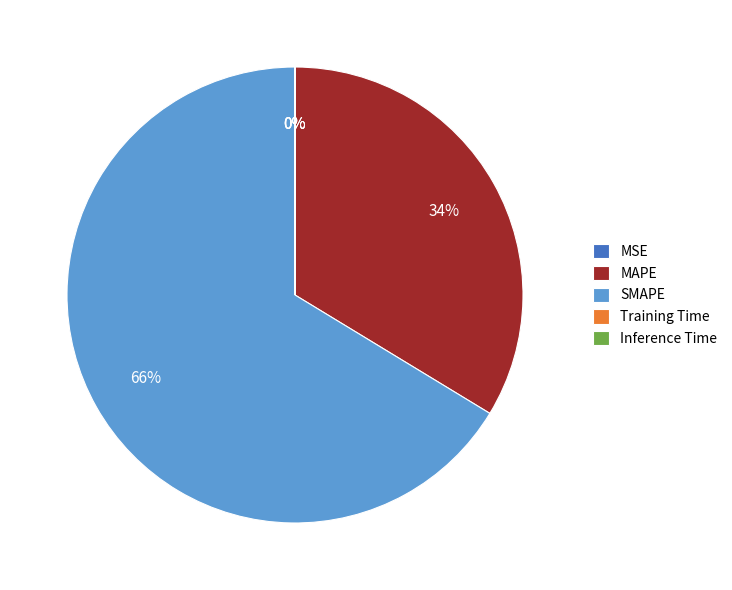

To the nearest percent, what is the average slice percentage?

20%